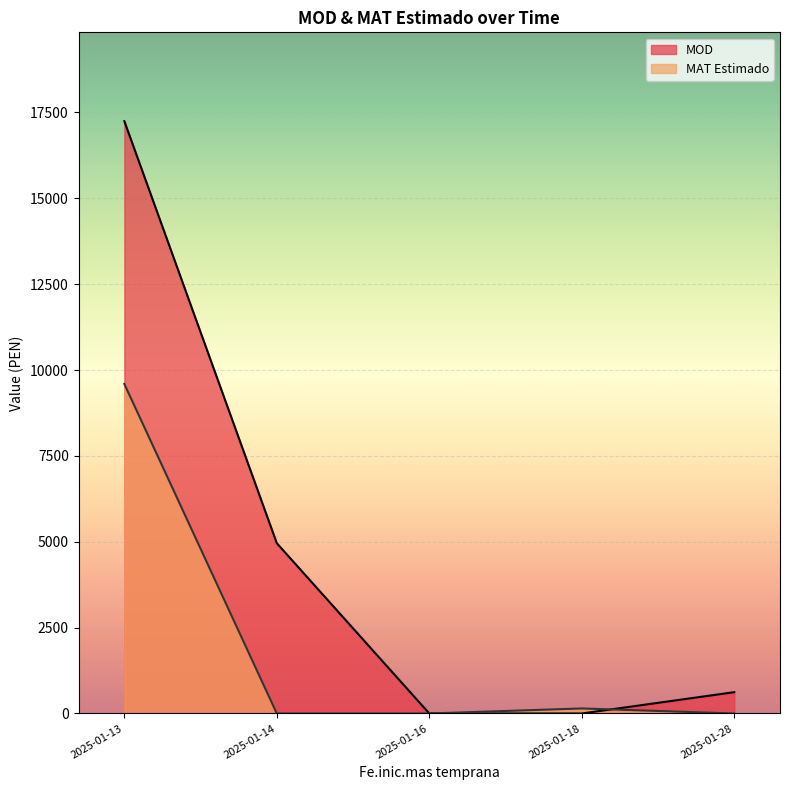

Which has a higher value, 2025-01-13 or 2025-01-14?

2025-01-13